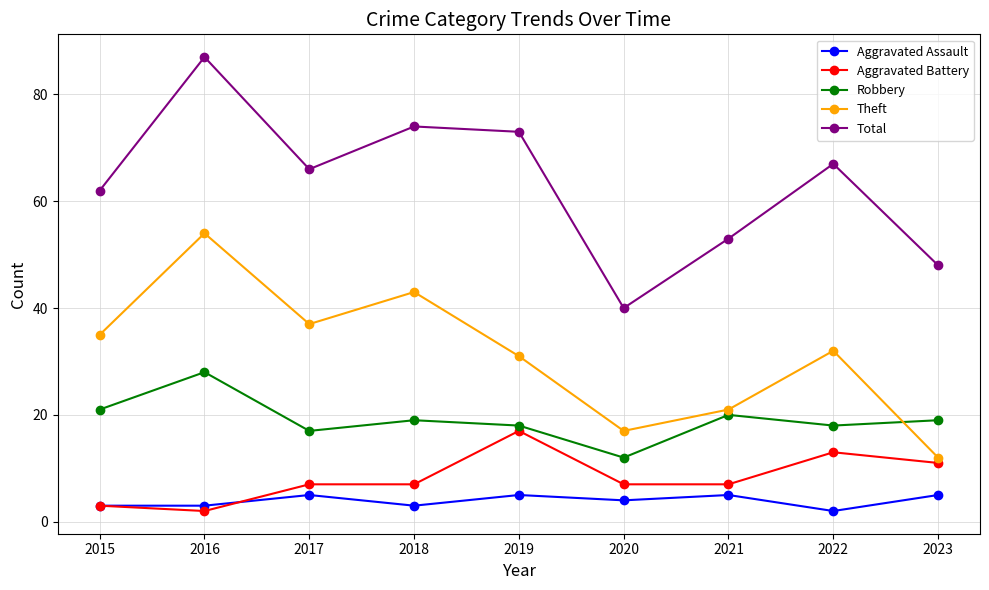

How many intersections are there between Theft and Robbery?

1